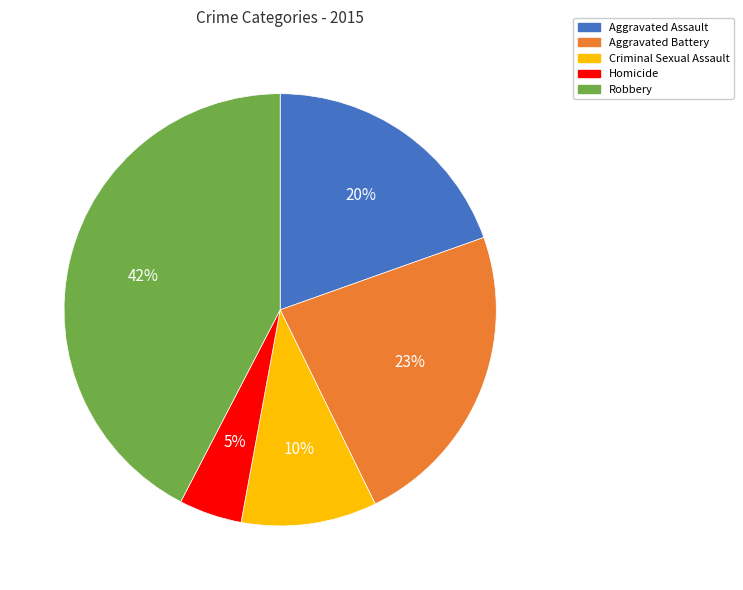

Which slice is the smallest?

Homicide